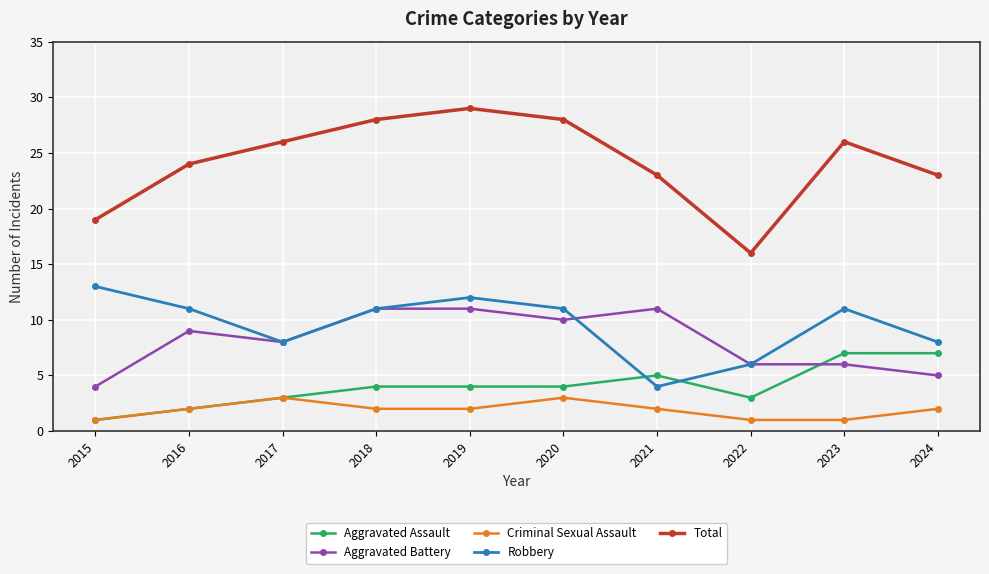

The Criminal Sexual Assault series shows 1 at 2015. True or false?

True